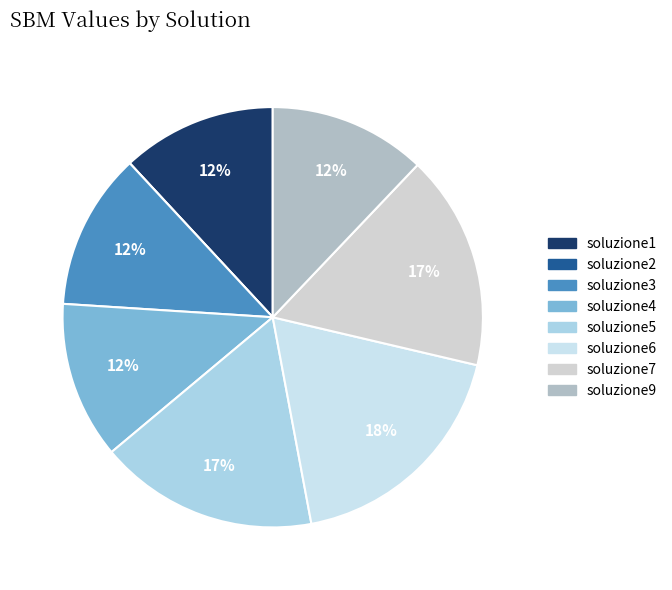

To the nearest percent, what is the average slice percentage?

12%